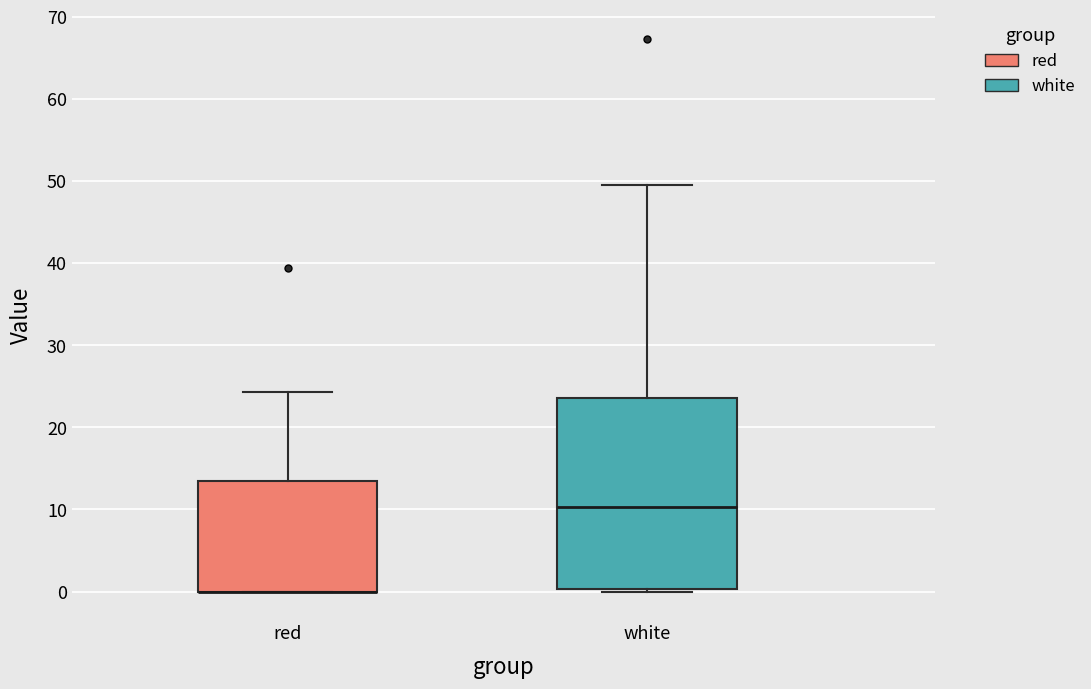

Reading left to right, transcribe this box plot: for each box, give where its median line is, the range the box spans, and where its two whiskers end, as read against the y-axis. The values are not printed on the chart, so give them approximately, as read against the axis.

red: median 0 (drawn on the box's lower edge), box 0 to 13, whiskers 0 to 24
white: median 10, box 0 to 24, whiskers 0 (just below the box's lower edge) to 50